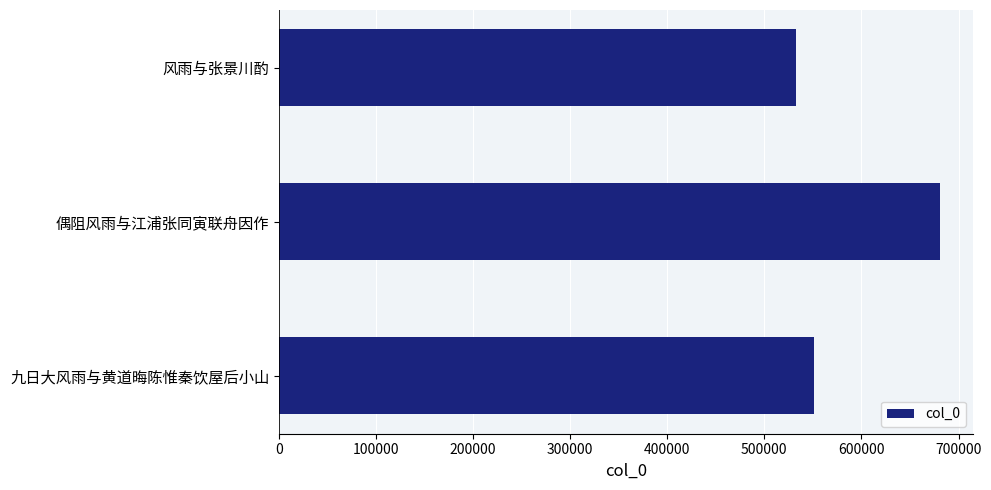

List the labels in order of value, smallest first.

风雨与张景川酌, 九日大风雨与黄道晦陈惟秦饮屋后小山, 偶阻风雨与江浦张同寅联舟因作